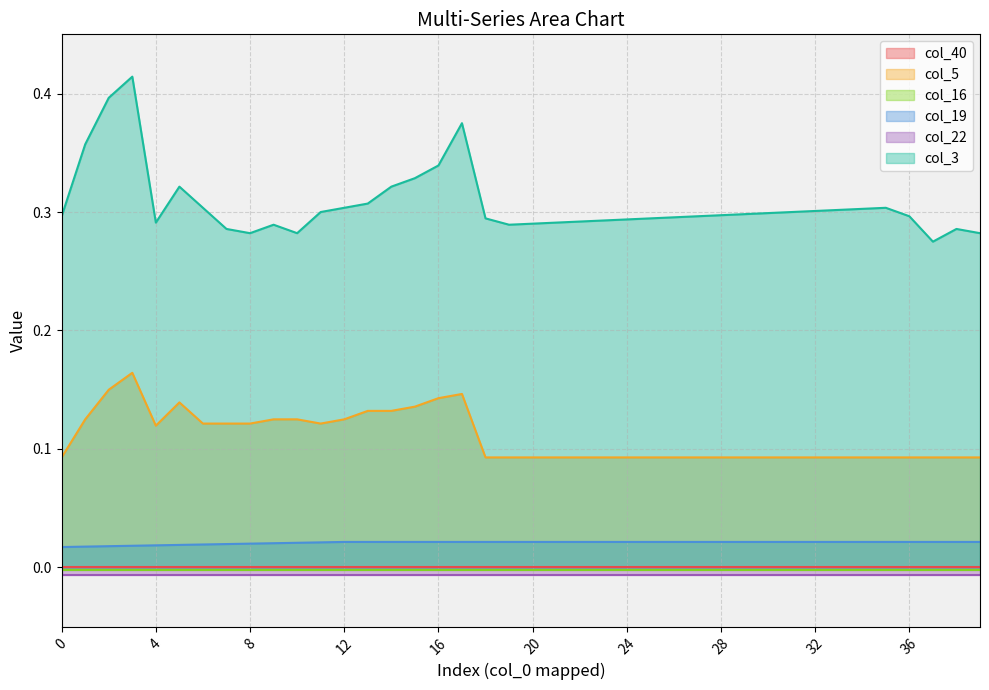

True or false: col_3 and col_5 intersect in this chart.

False